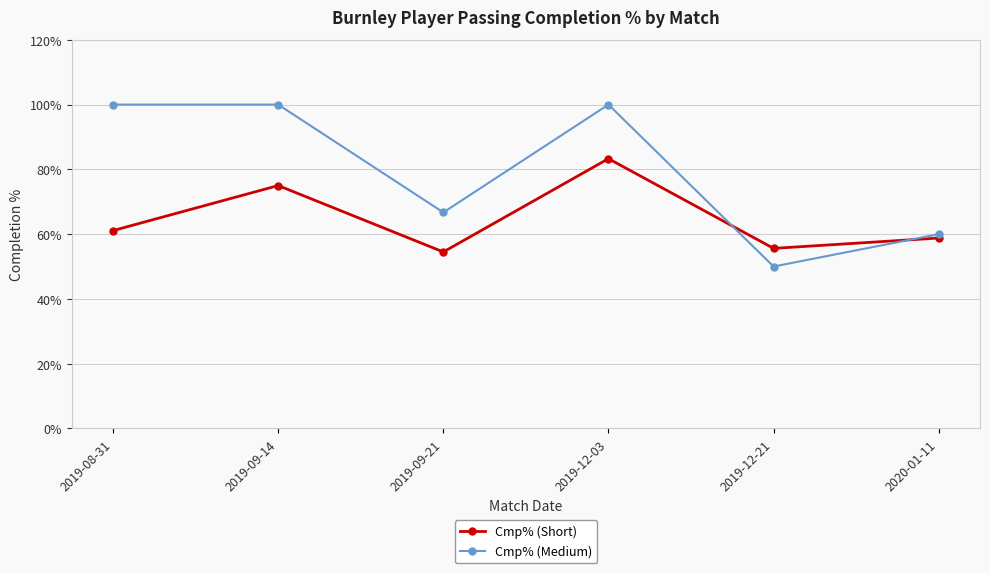

How many categories are shown in the chart?

6